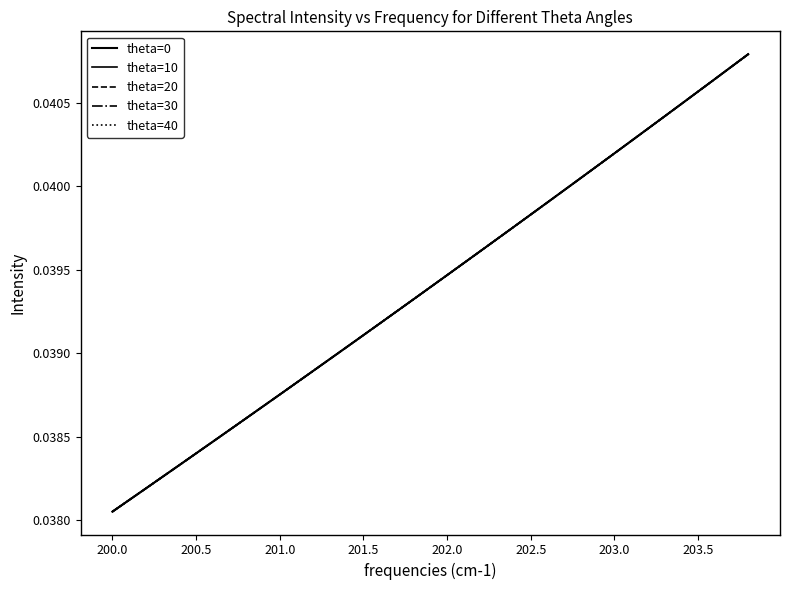

At how many categories does at least one series exceed 0?

20